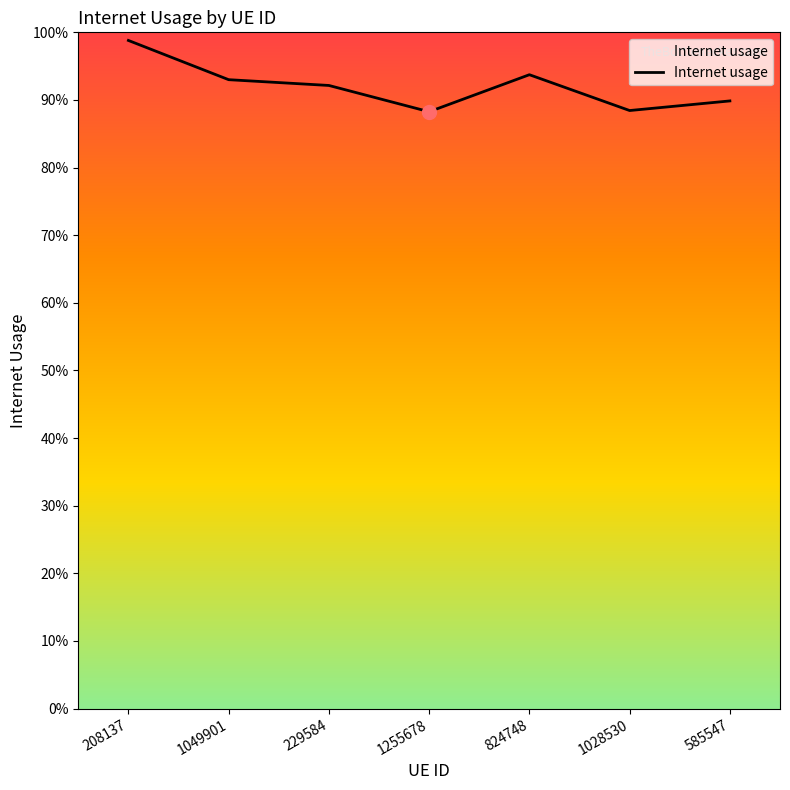

List the labels in order of value, smallest first.

1255678, 1028530, 585547, 229584, 1049901, 824748, 208137